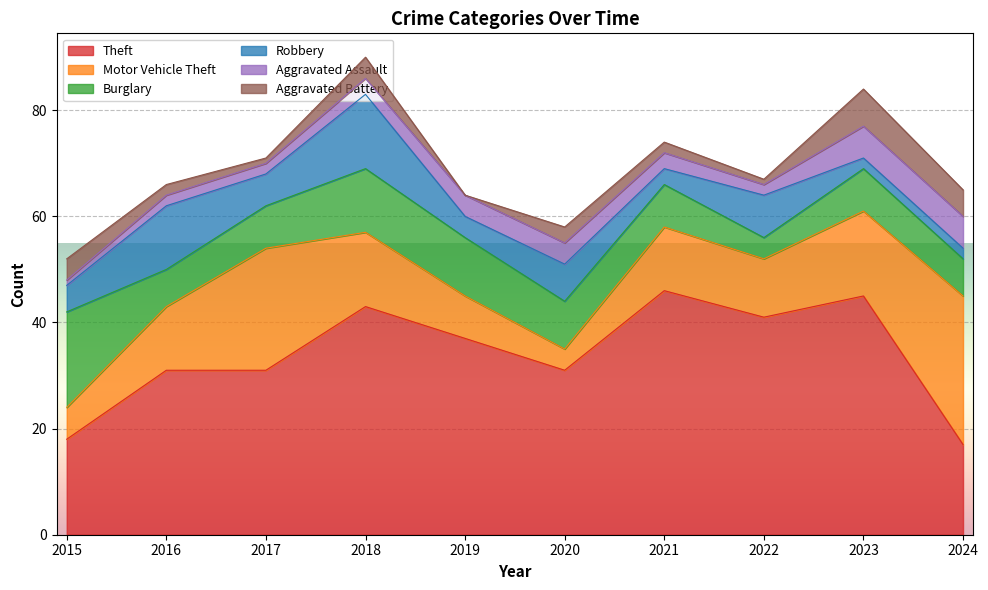

Rank the series by their maximum value, from highest to lowest.

Theft, Motor Vehicle Theft, Burglary, Robbery, Aggravated Battery, Aggravated Assault